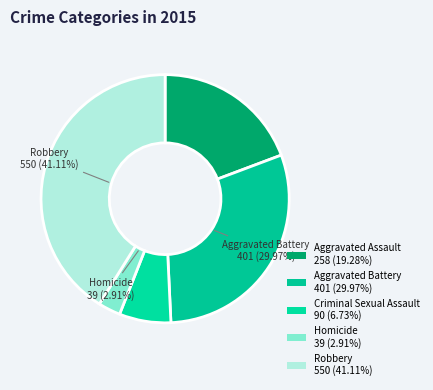

What percentage is the Homicide slice, to the nearest percent?

3%